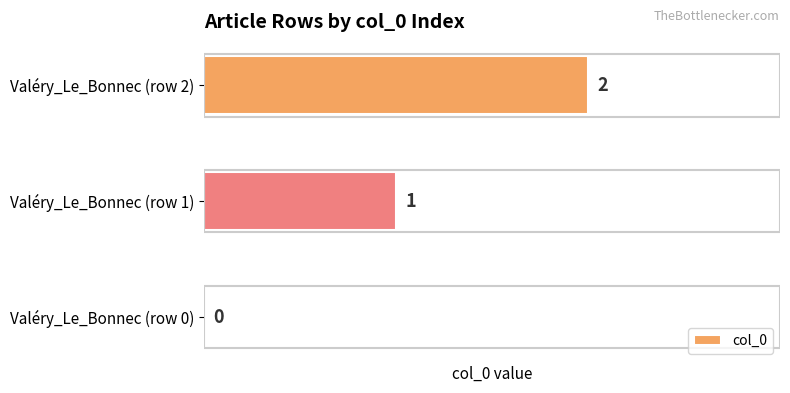

At which label is the value closest to 1?

Valéry_Le_Bonnec (row 1)